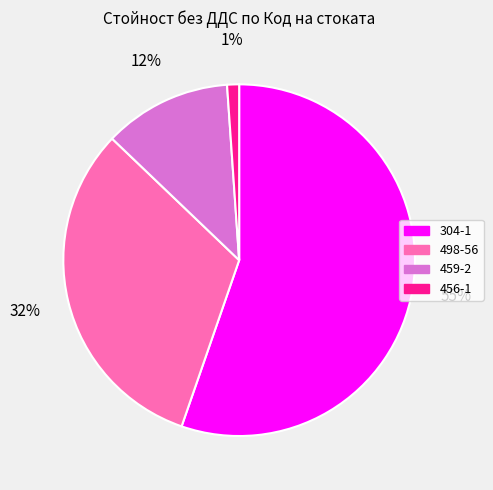

What is the largest slice in the pie chart?

304-1